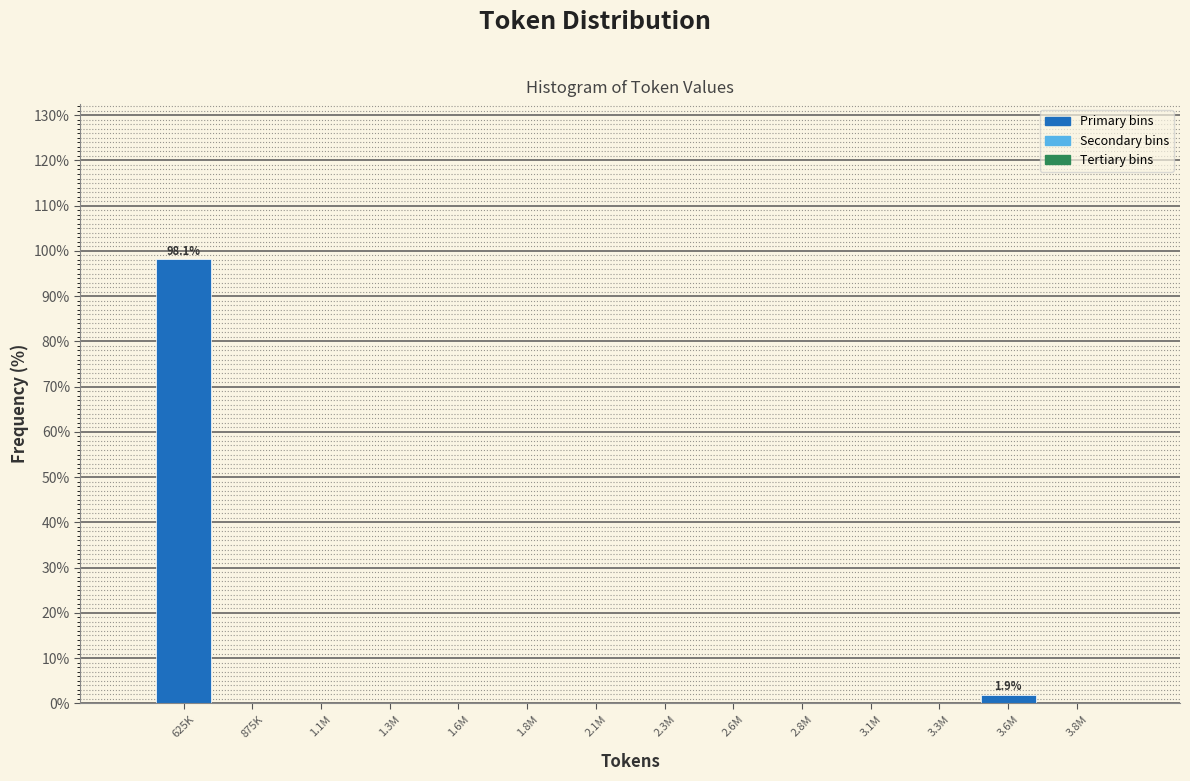

Reading left to right, transcribe all the data shown in this chart.

625K=98.1	875K=0.0	1.1M=0.0	1.3M=0.0	1.6M=0.0	1.8M=0.0	2.1M=0.0	2.3M=0.0	2.6M=0.0	2.8M=0.0	3.1M=0.0	3.3M=0.0	3.6M=1.9	3.8M=0.0